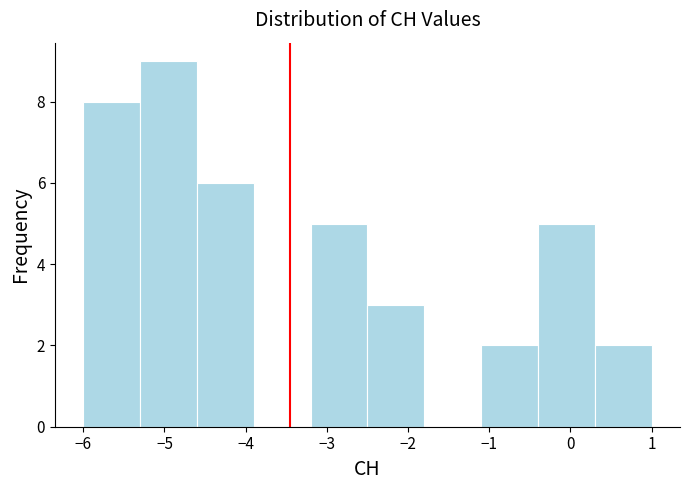

Over which range of the x-axis is the bar tallest?

-5.3 to -4.6